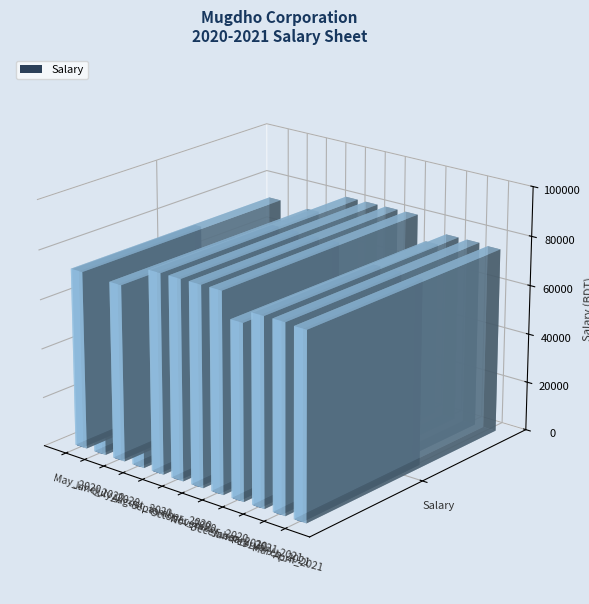

What is the average value?

71729